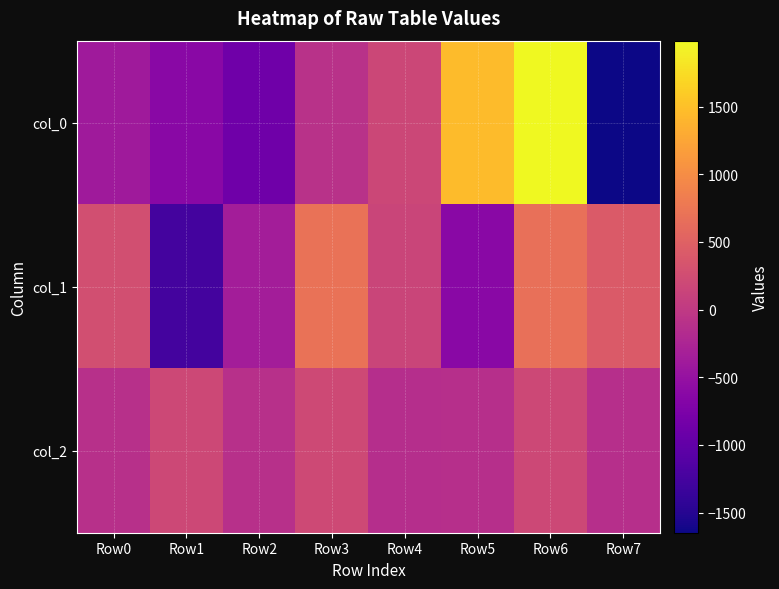

Which has a higher value, Row4 or Row6?

Row6